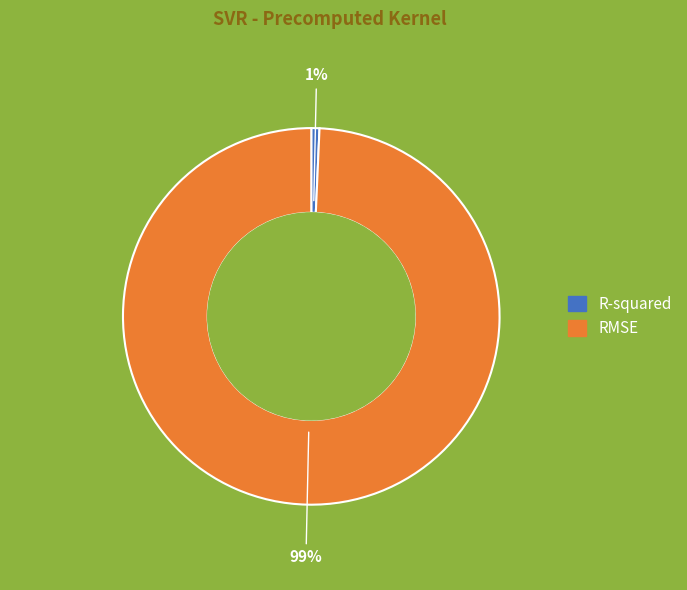

How many slices are in this pie chart?

2